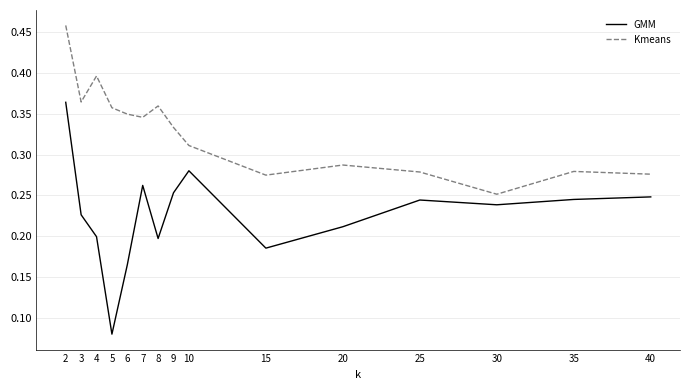

Where is the first local minimum for Kmeans?

3